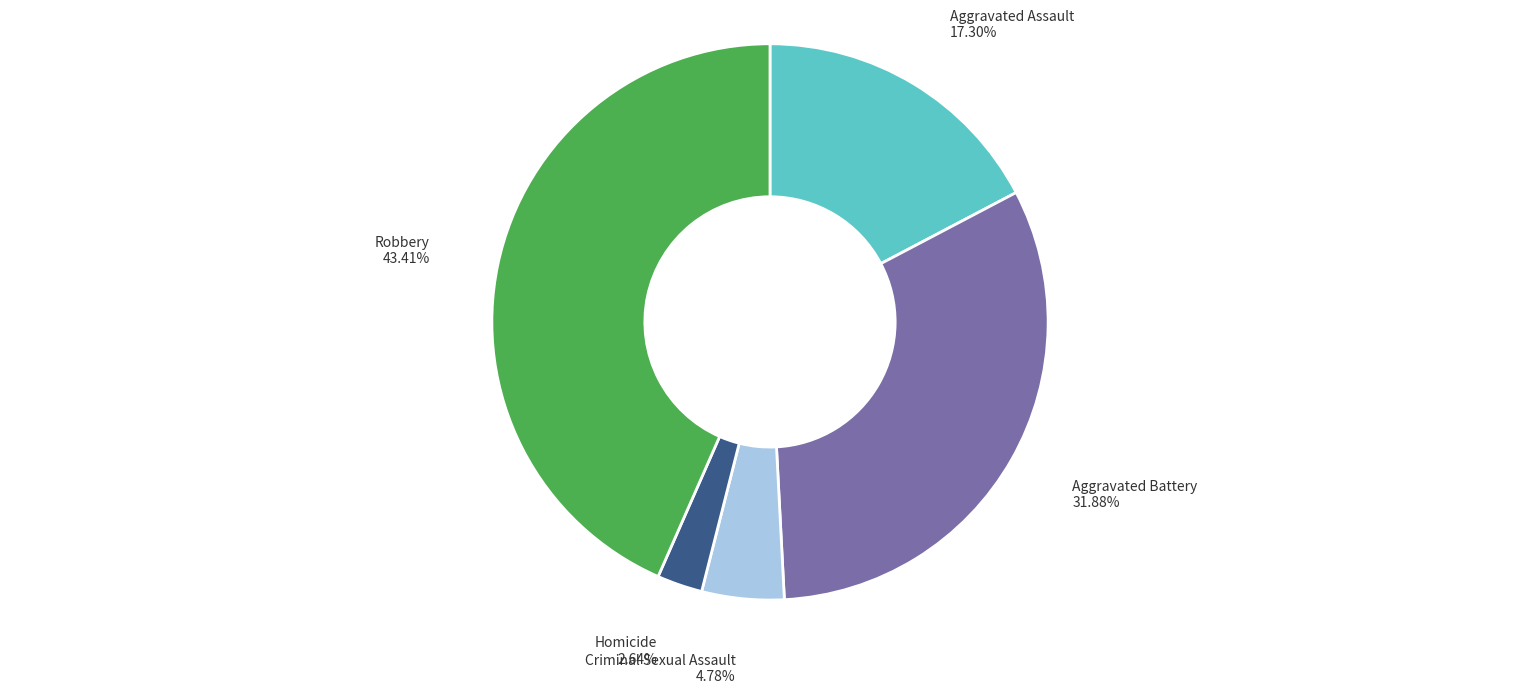

The Robbery slice represents 43% of the pie. True or false?

True